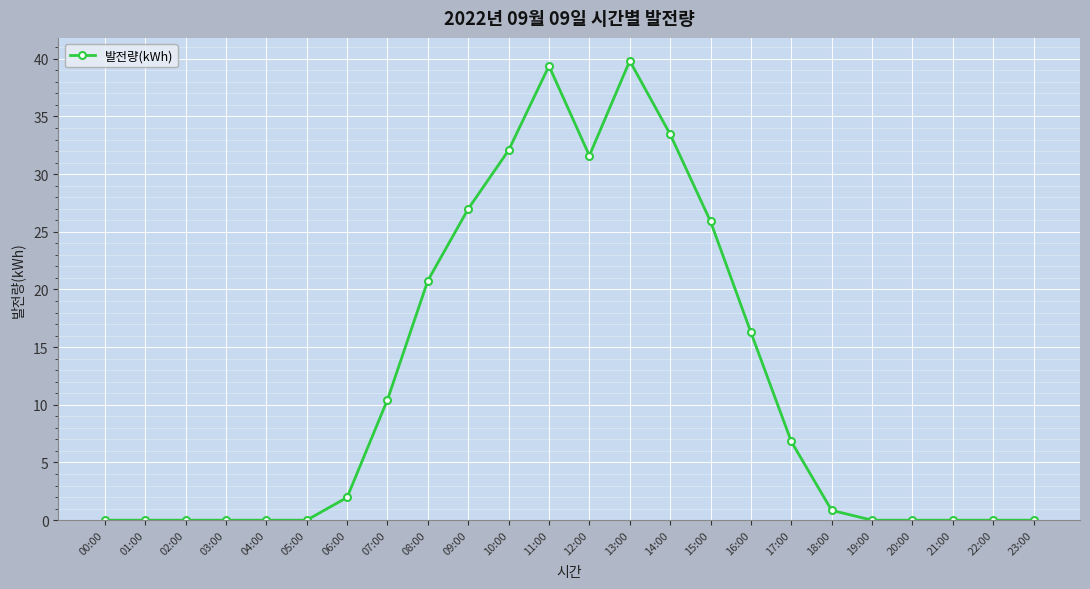

What is the difference between the maximum and minimum values?

39.8